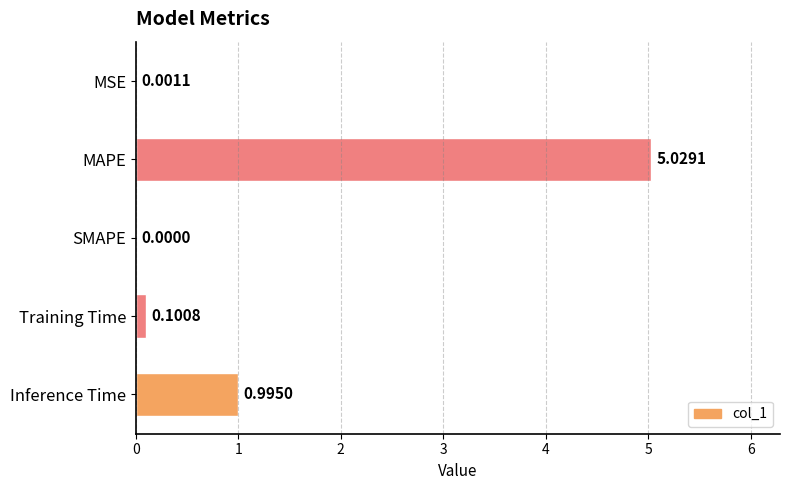

At which category does the chart reach its peak across all series?

MAPE